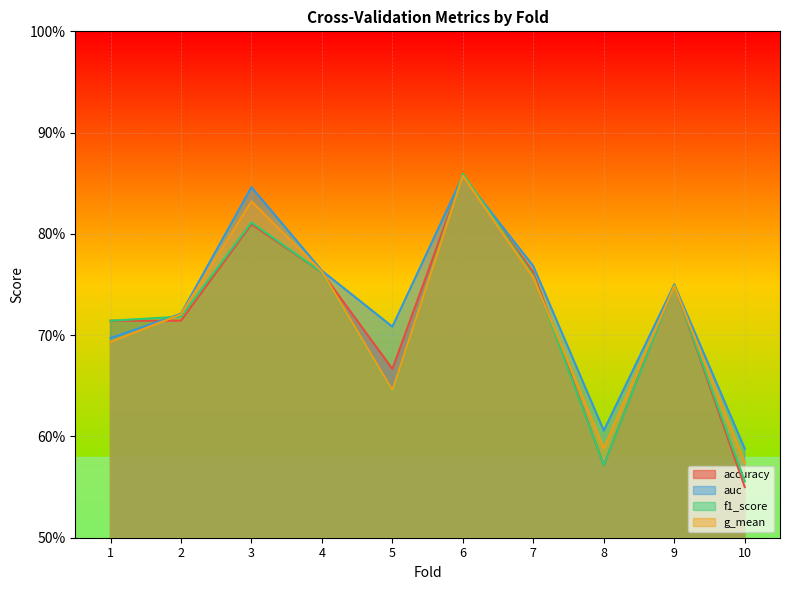

Is the value of g_mean at 10 greater than the value of accuracy at 3?

No